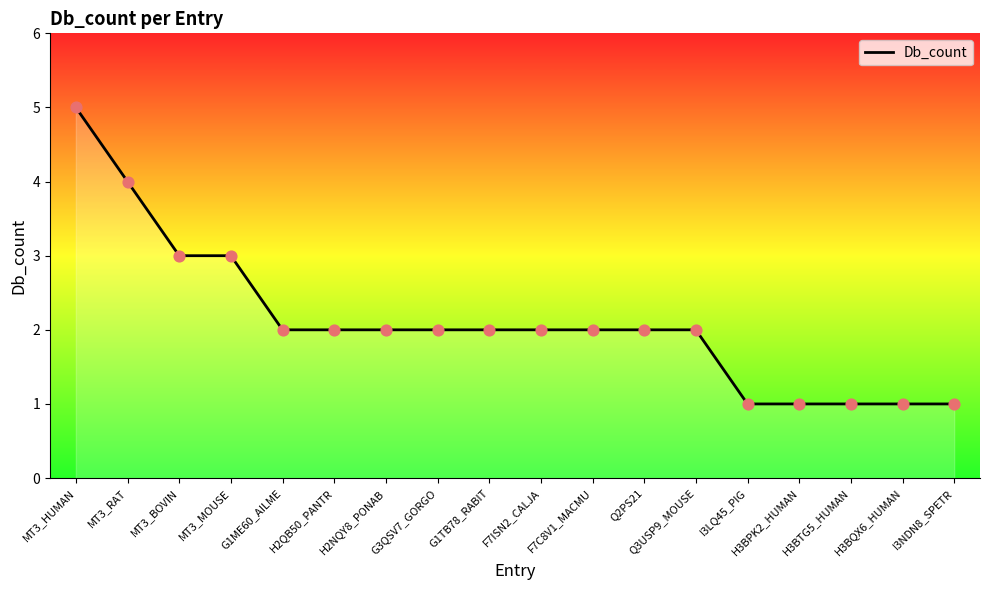

What is the ratio of the value at H2QB50_PANTR to the value at MT3_BOVIN?

0.7